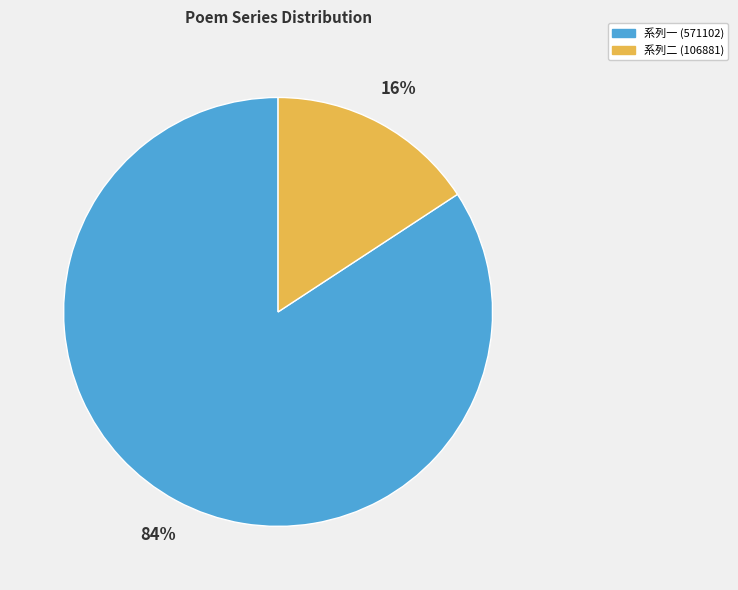

To the nearest percent, what is the difference between the largest and smallest slice percentages?

68%